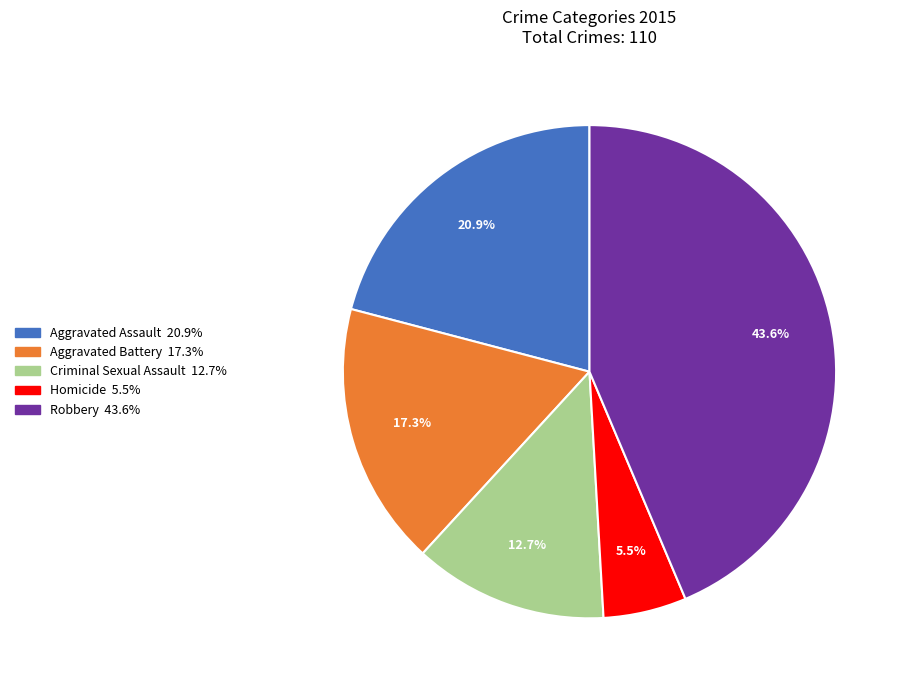

To the nearest percent, what portion does Criminal Sexual Assault represent?

13%